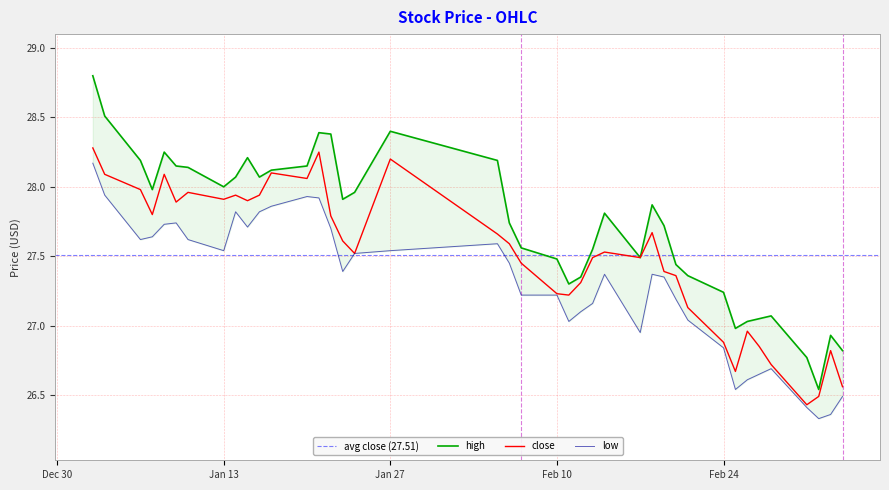

The close series shows 10.2 at 12. True or false?

False